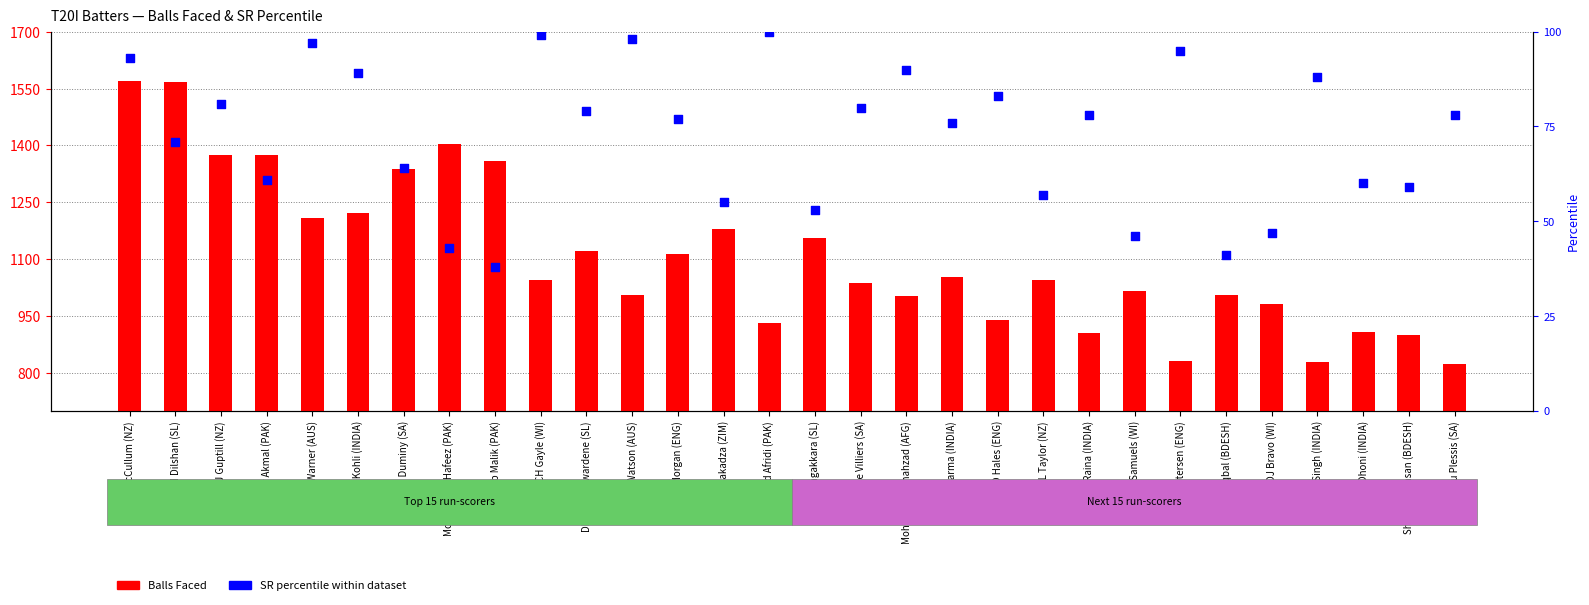

At which category is the sum across all series the highest?

BB McCullum (NZ)